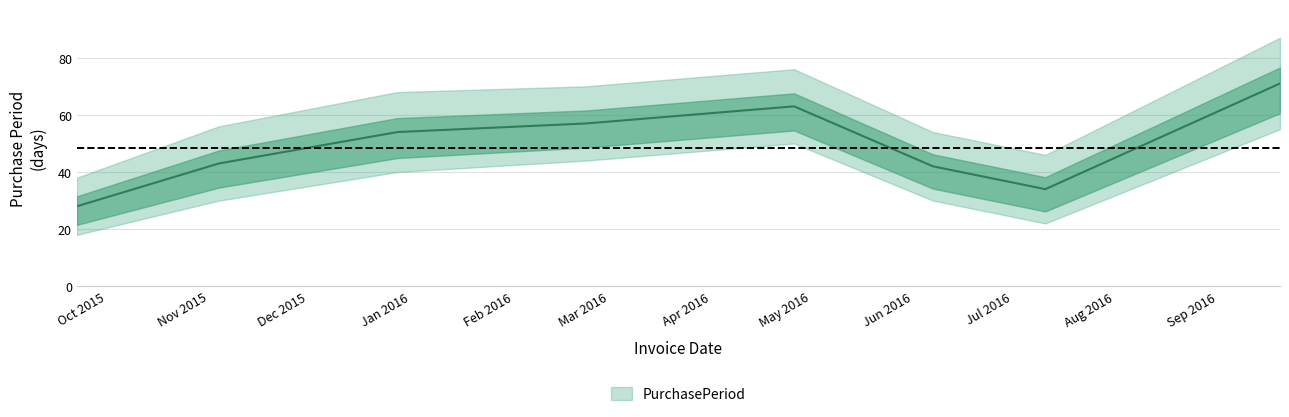

The chart shows a value of 28 at 2015-09-22. True or false?

True